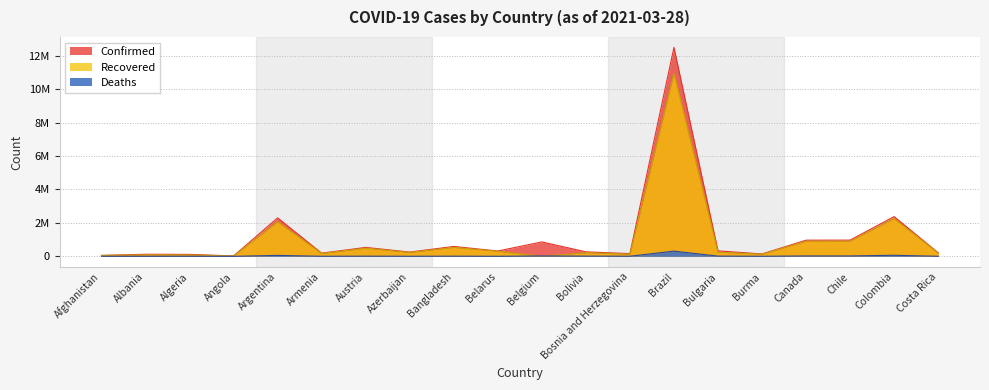

At Afghanistan, list the series in order from smallest to largest.

Deaths, Recovered, Confirmed